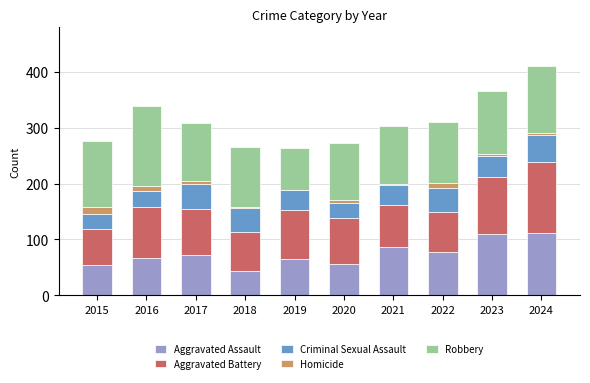

Does the chart contain stacked bars?

Yes